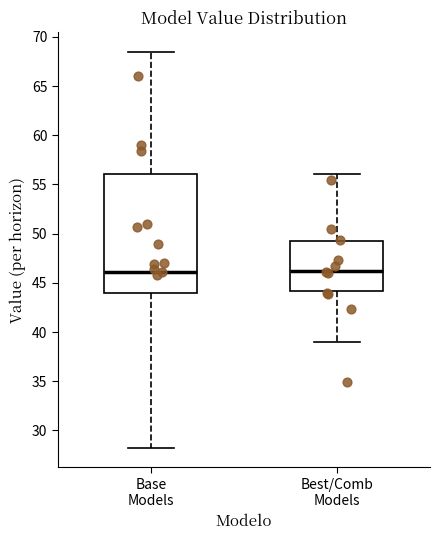

Comparing the boxes themselves (not the whiskers), which one is the tallest?

Base Models